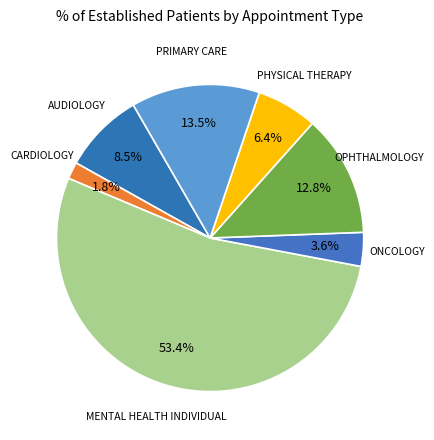

Which category has the biggest portion of the pie?

MENTAL HEALTH INDIVIDUAL